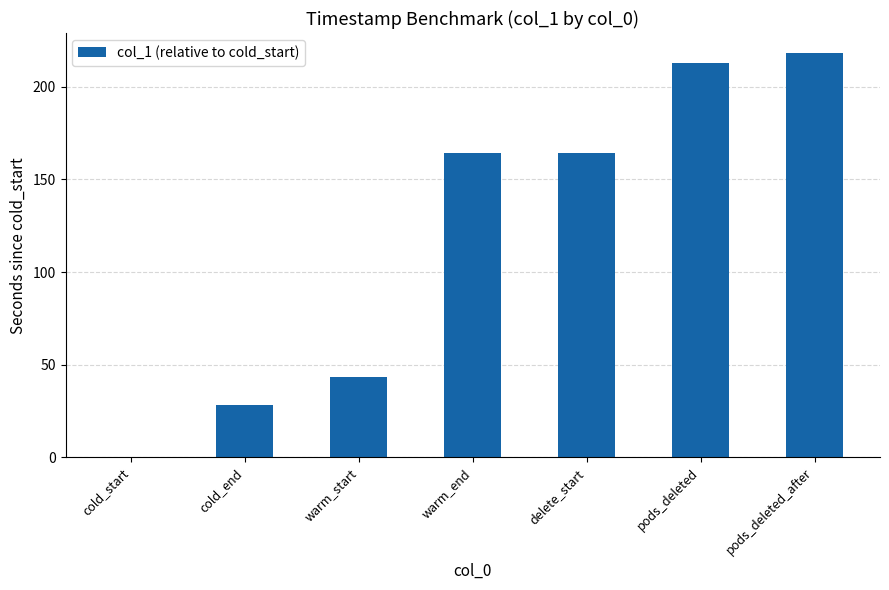

How many values are above zero?

6